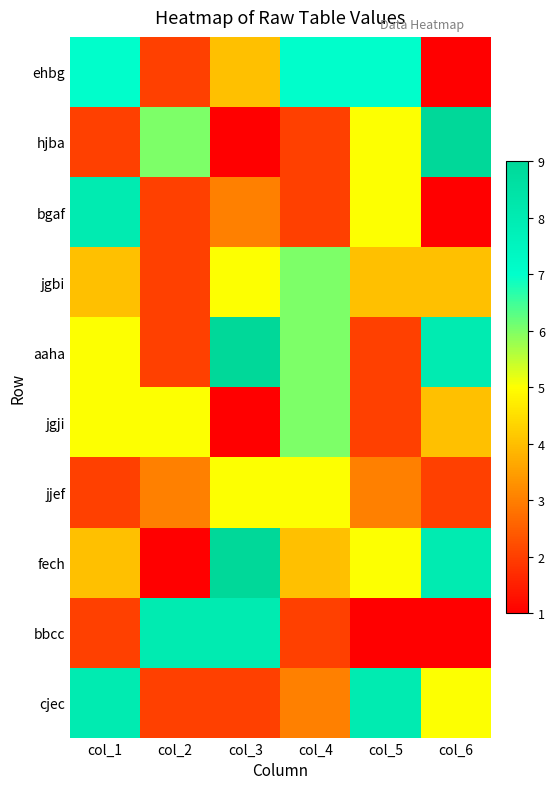

What is the total value across all series at col_6?

43